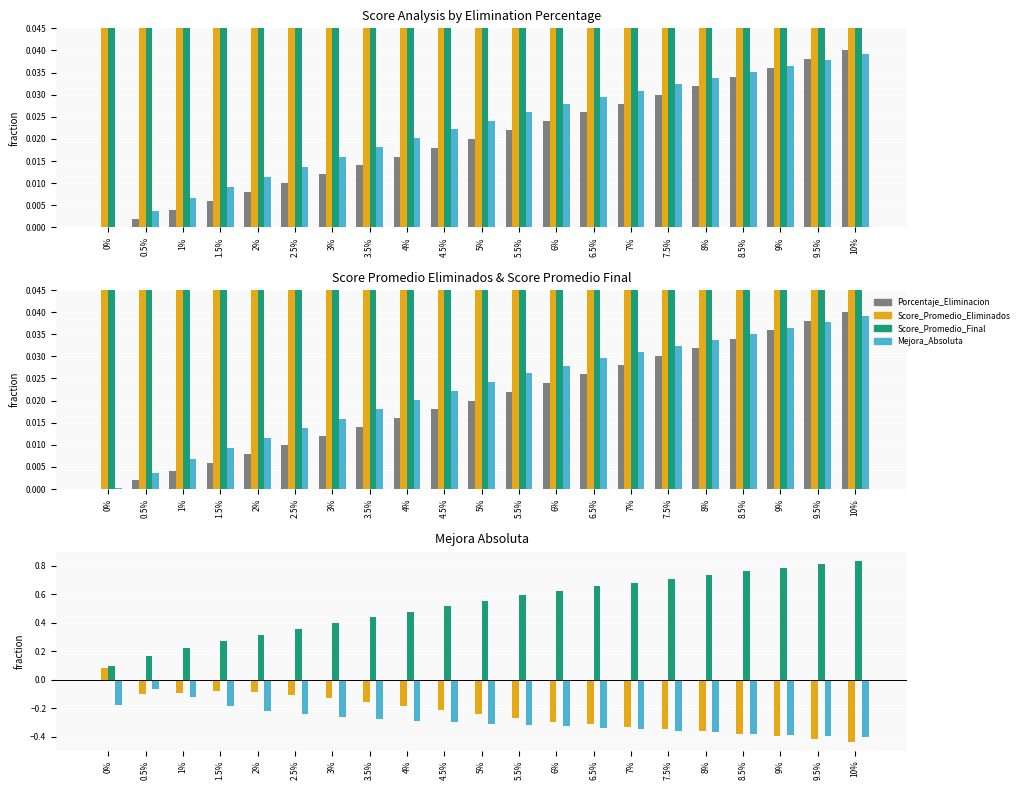

What is the label of the 7th bar from the left?

3%